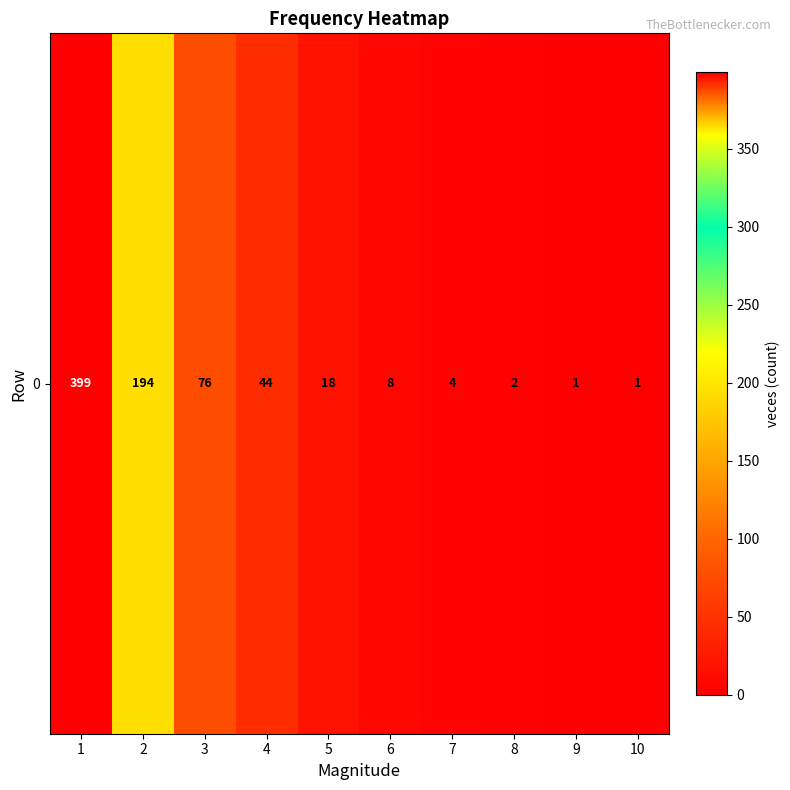

Reading left to right, what are all the values shown in this chart?

1=399	2=194	3=76	4=44	5=18	6=8	7=4	8=2	9=1	10=1